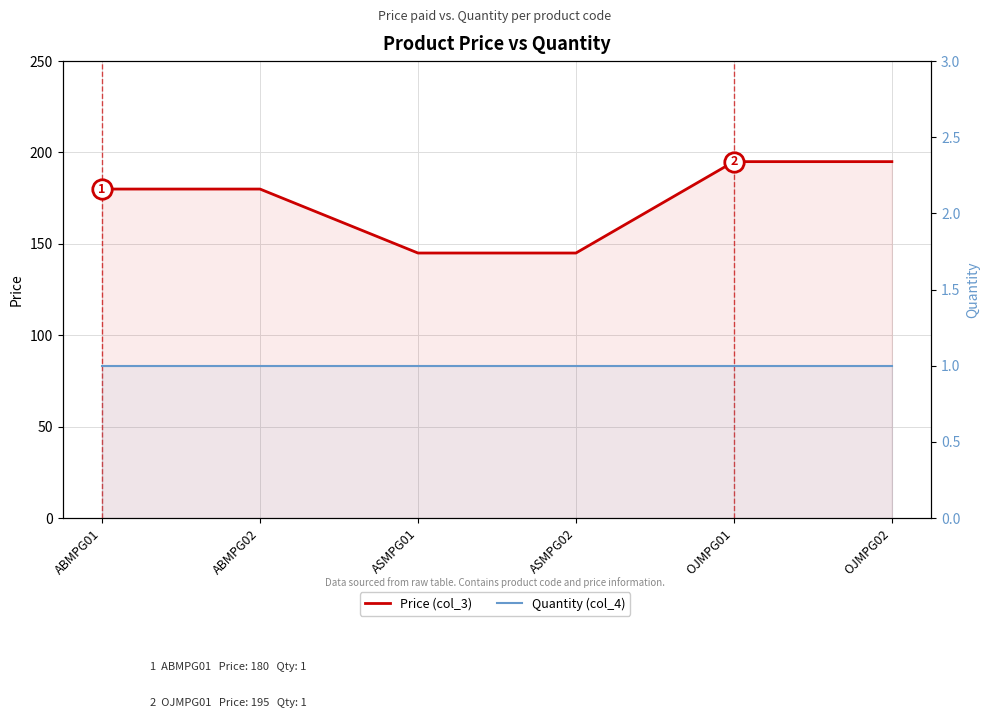

What is the difference between the second highest and minimum values in the Price (col_3) series?

50